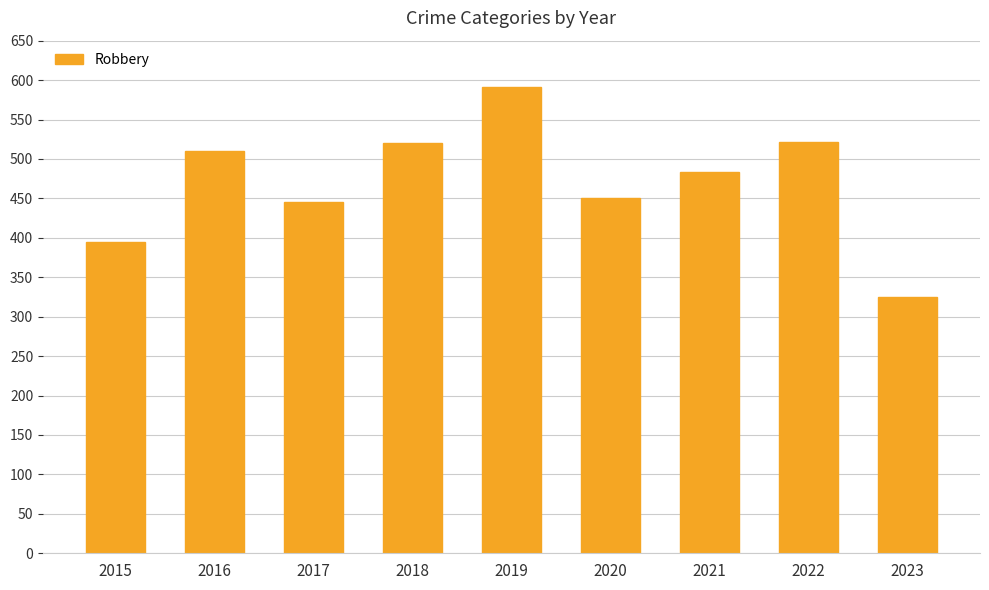

What is the value of the 9th bar from the left?

325